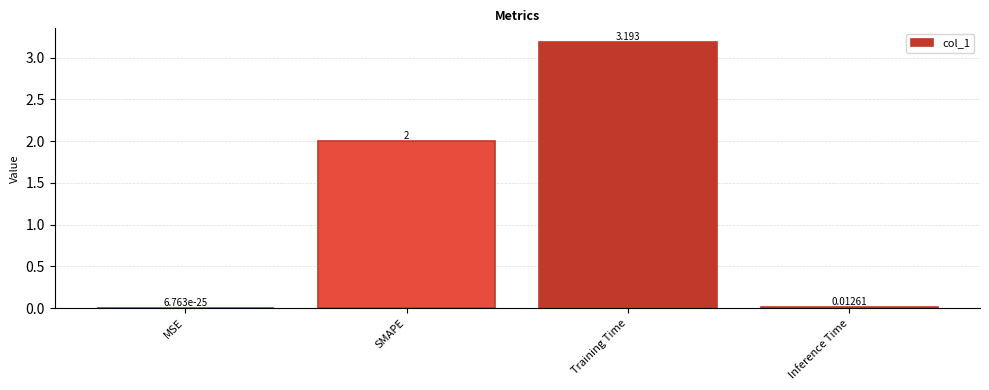

Where is the data nearest to the value 1?

Inference Time